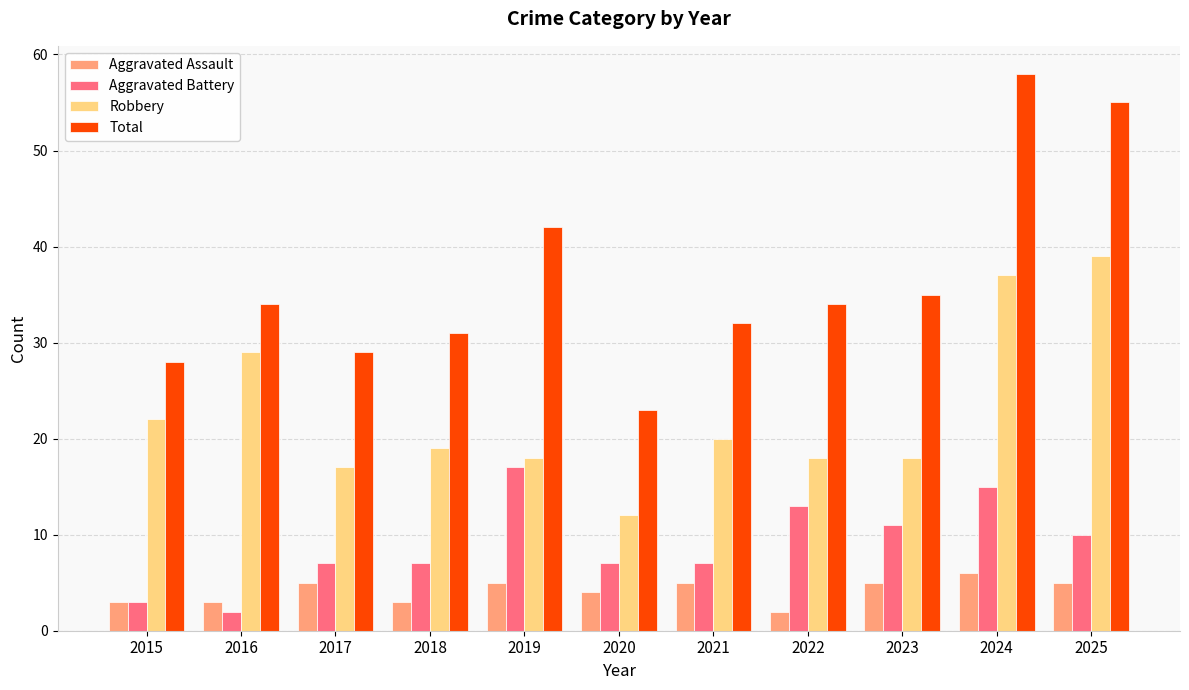

What is the total value across all series at 2017?

58